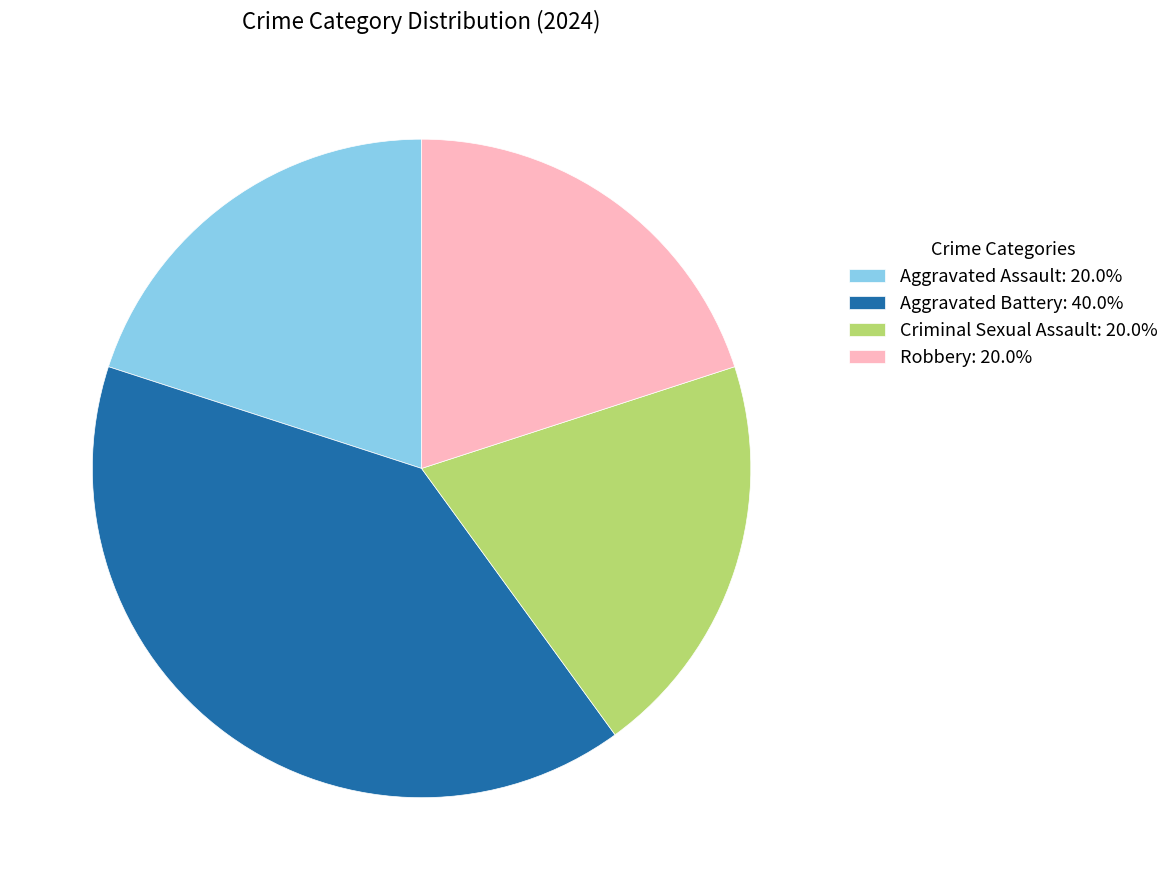

Is Aggravated Battery: 40.0% the majority of the pie?

No